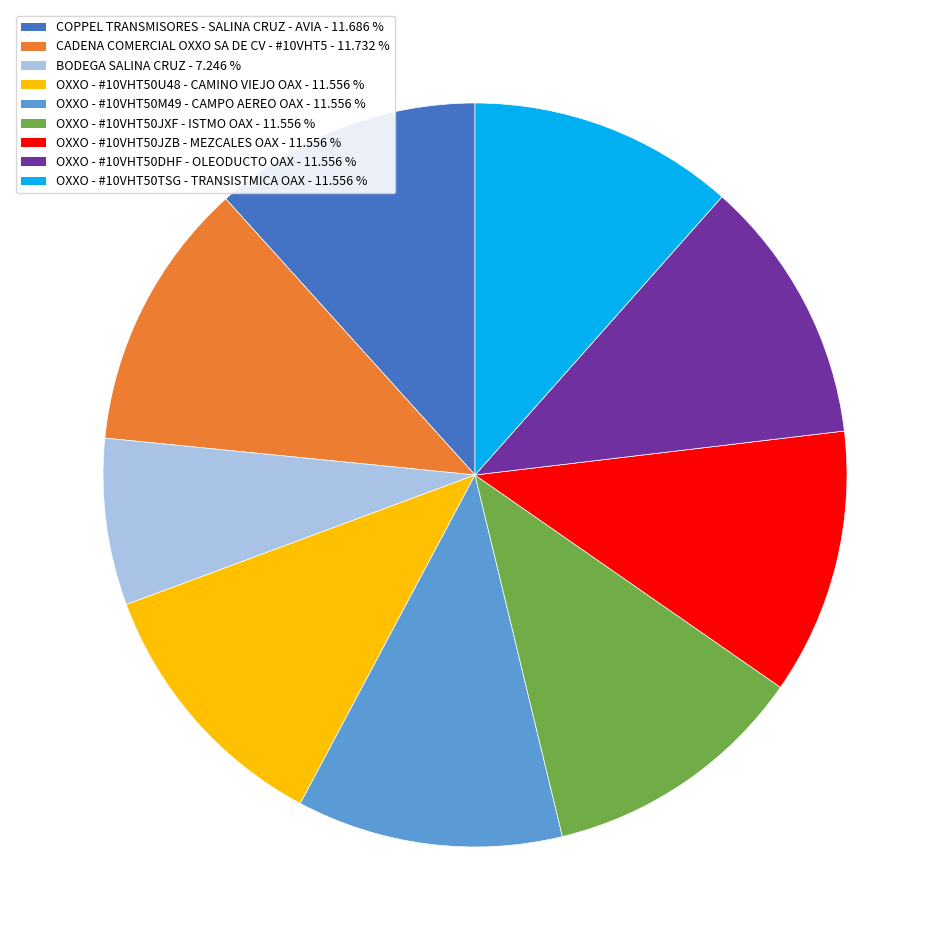

Which category has the smallest portion of the pie?

BODEGA SALINA CRUZ